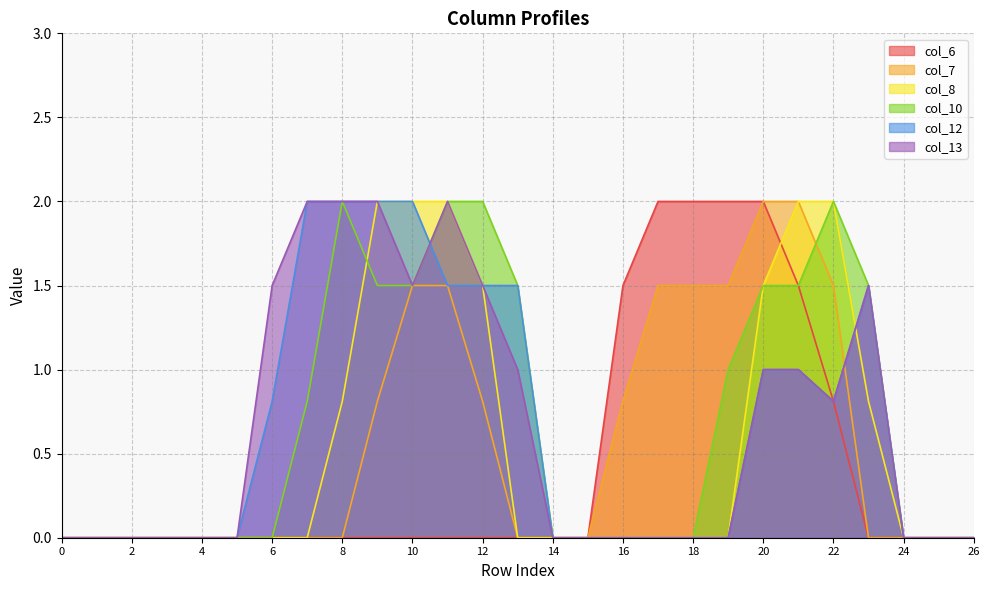

True or false: col_13 has more than 1 points higher than both neighbors.

True